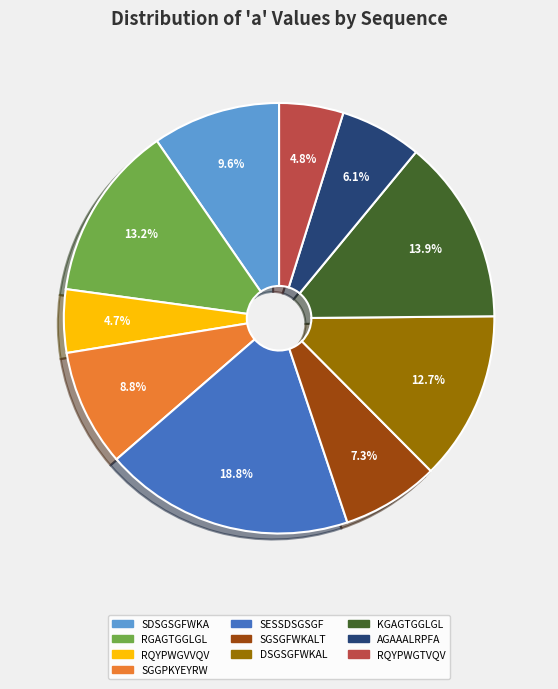

Is there a majority slice in this chart?

No